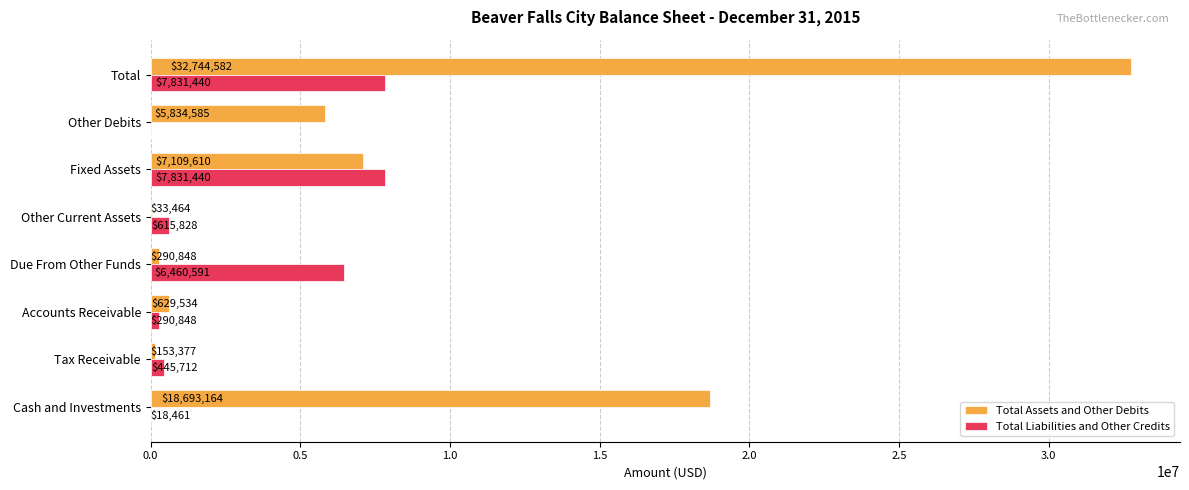

Which series has the largest total across all categories?

Total Assets and Other Debits